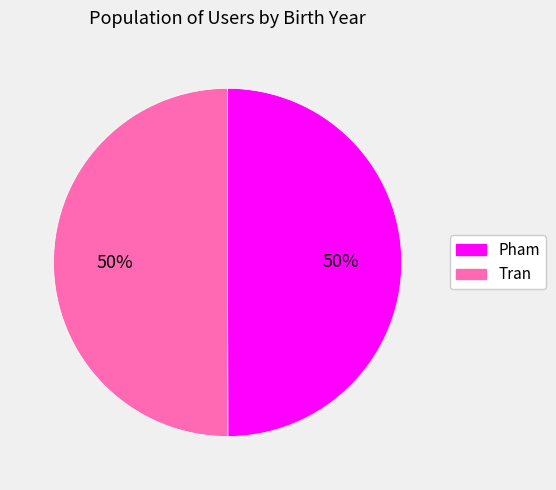

Count the number of slices in the pie.

2